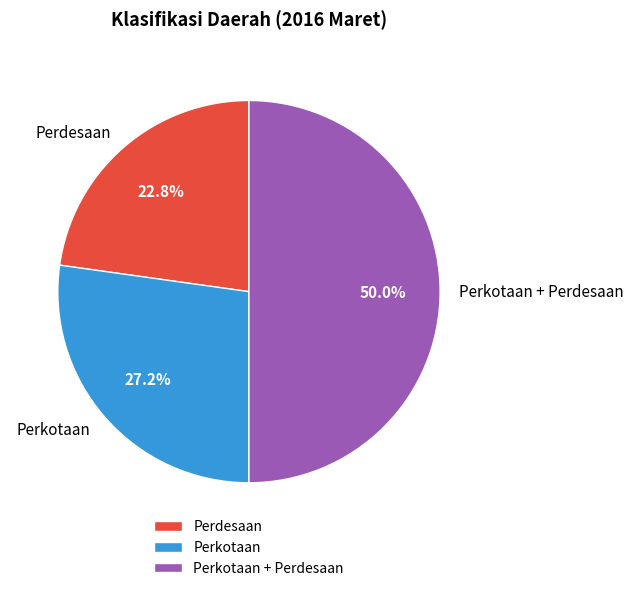

Does Perkotaan account for over 50% of the chart?

No